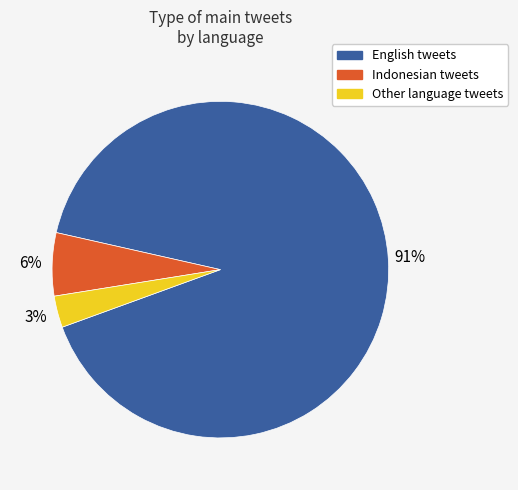

Does any single category account for the majority?

Yes